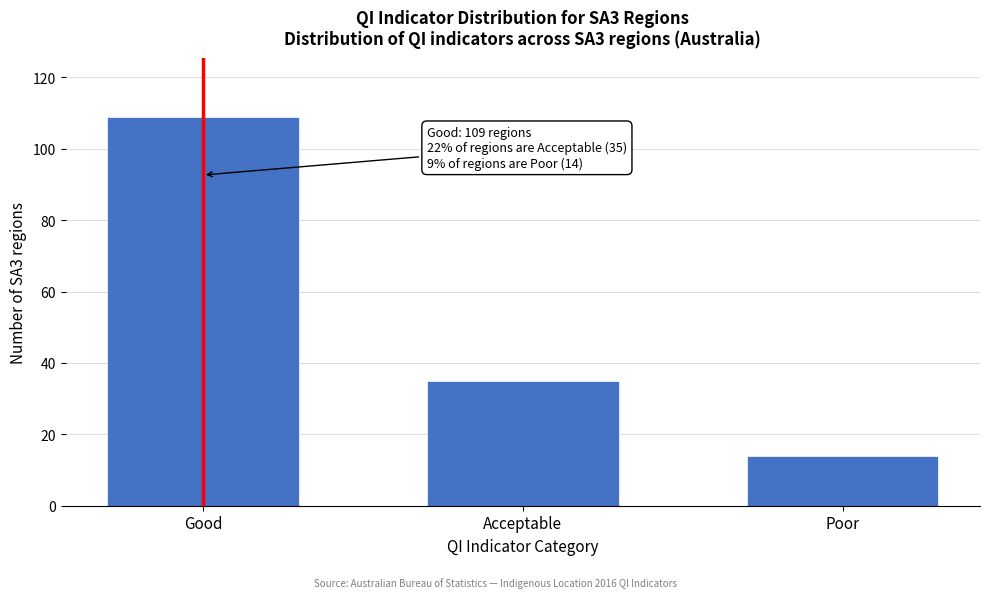

Reading right to left, extract all data points from this chart.

14	35	109